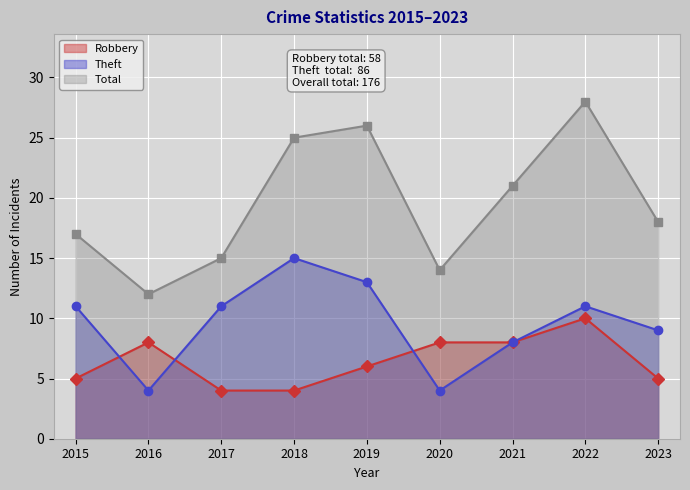

How many lines are shown in the chart?

3